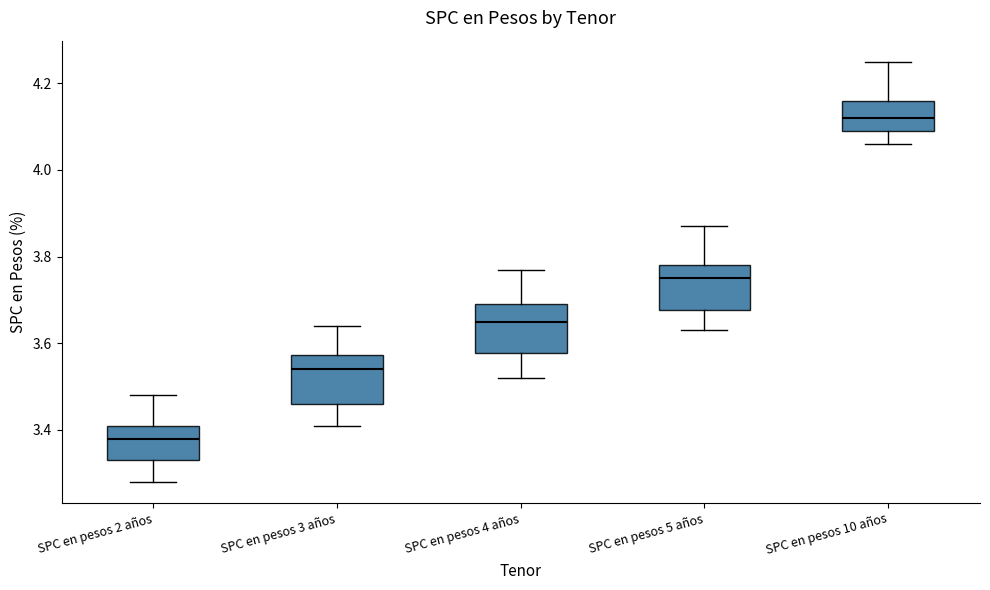

Reading left to right, read every box against the y-axis: the position of its median line, the range the box covers, and the ends of its whiskers. The values are not printed on the chart, so give them approximately, as read against the axis.

SPC en pesos 2 años: median 3.38, box 3.34 to 3.42, whiskers 3.28 to 3.48
SPC en pesos 3 años: median 3.54, box 3.46 to 3.58, whiskers 3.42 to 3.64
SPC en pesos 4 años: median 3.66, box 3.58 to 3.70, whiskers 3.52 to 3.78
SPC en pesos 5 años: median 3.76, box 3.68 to 3.78, whiskers 3.64 to 3.88
SPC en pesos 10 años: median 4.12, box 4.10 to 4.16, whiskers 4.06 to 4.26